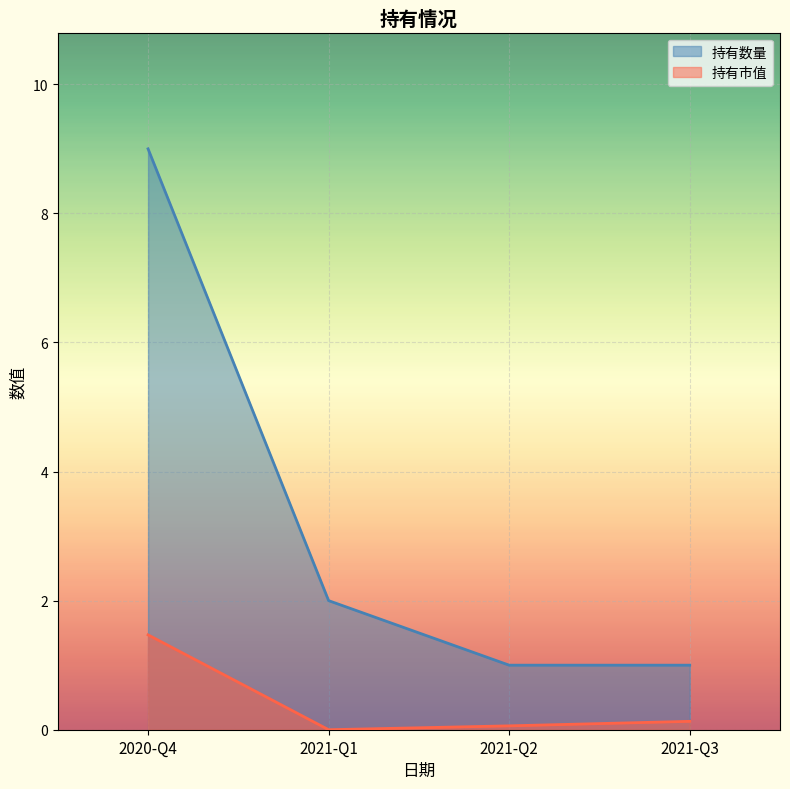

Rank the categories by 持有市值 value from highest to lowest.

2020-Q4, 2021-Q3, 2021-Q2, 2021-Q1